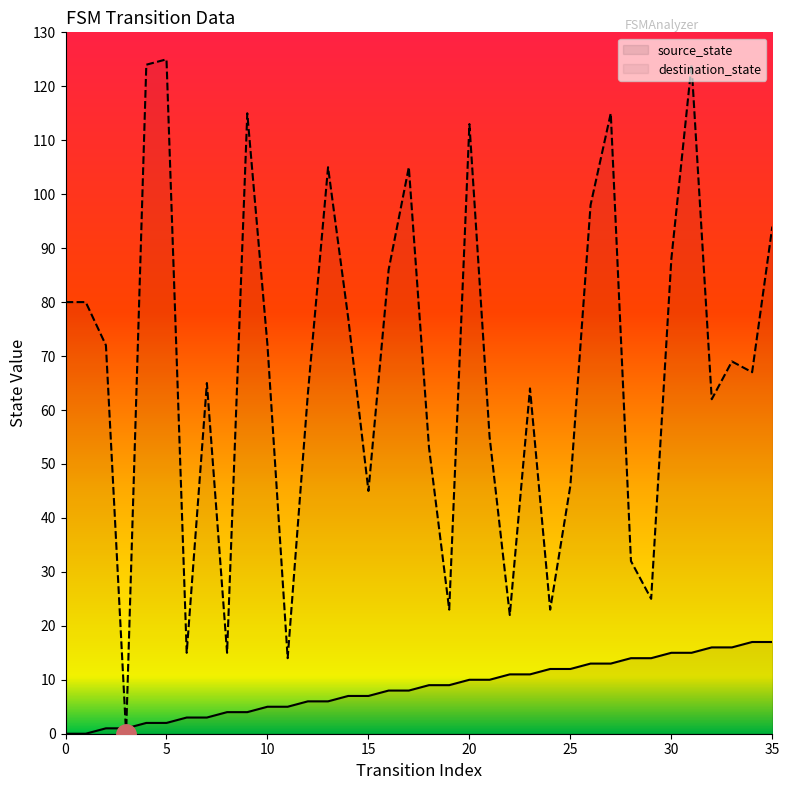

List the series in order of their peak value, lowest first.

source_state, destination_state